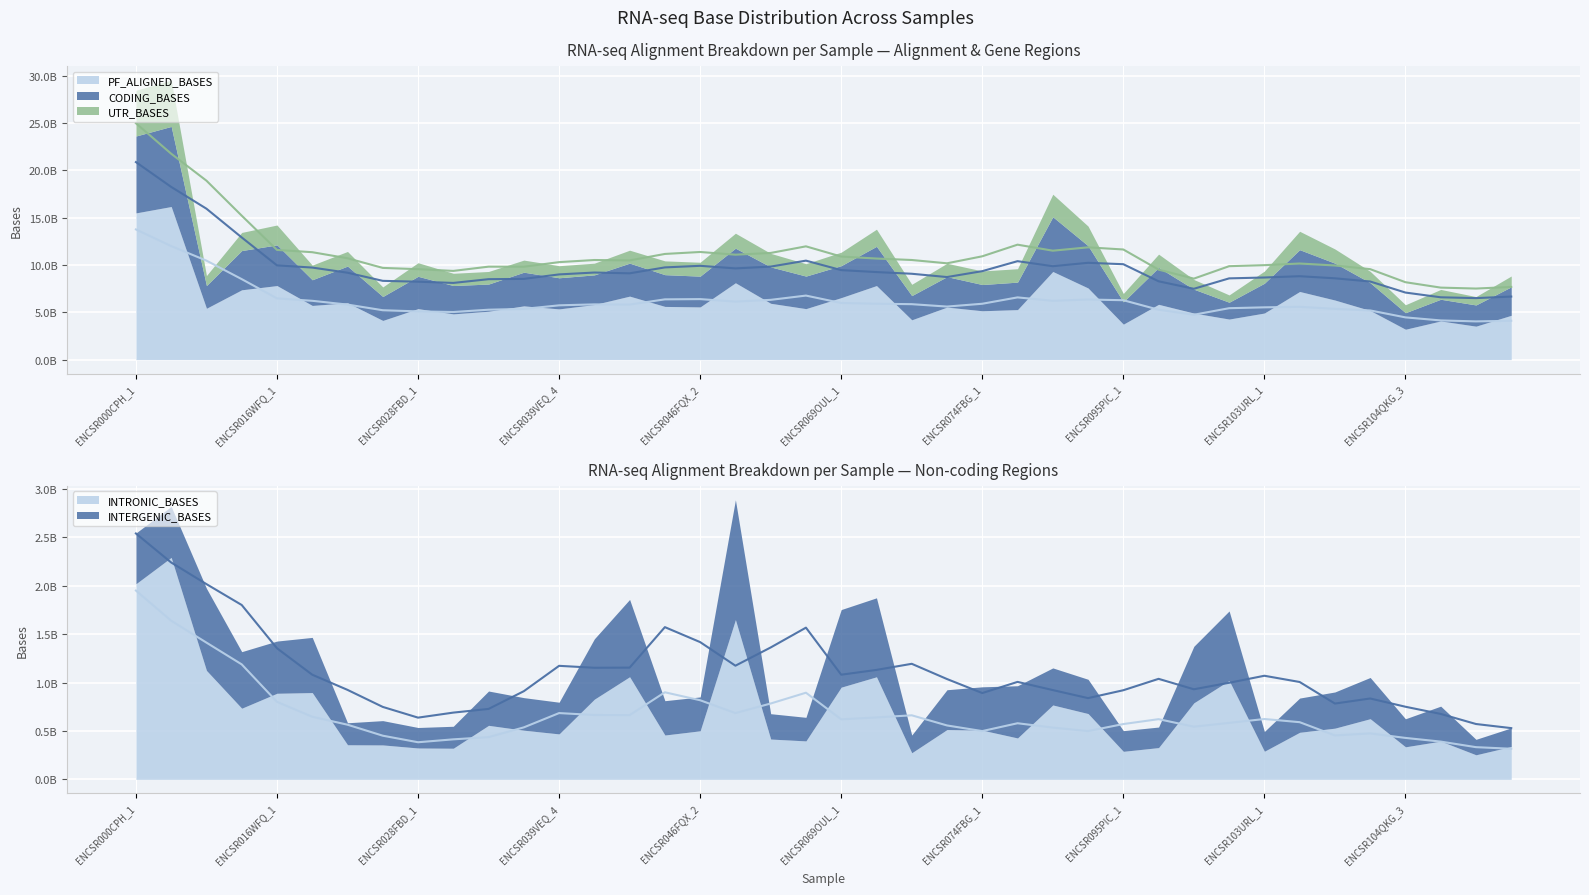

How many intersections are there between INTERGENIC_BASES and INTRONIC_BASES?

2